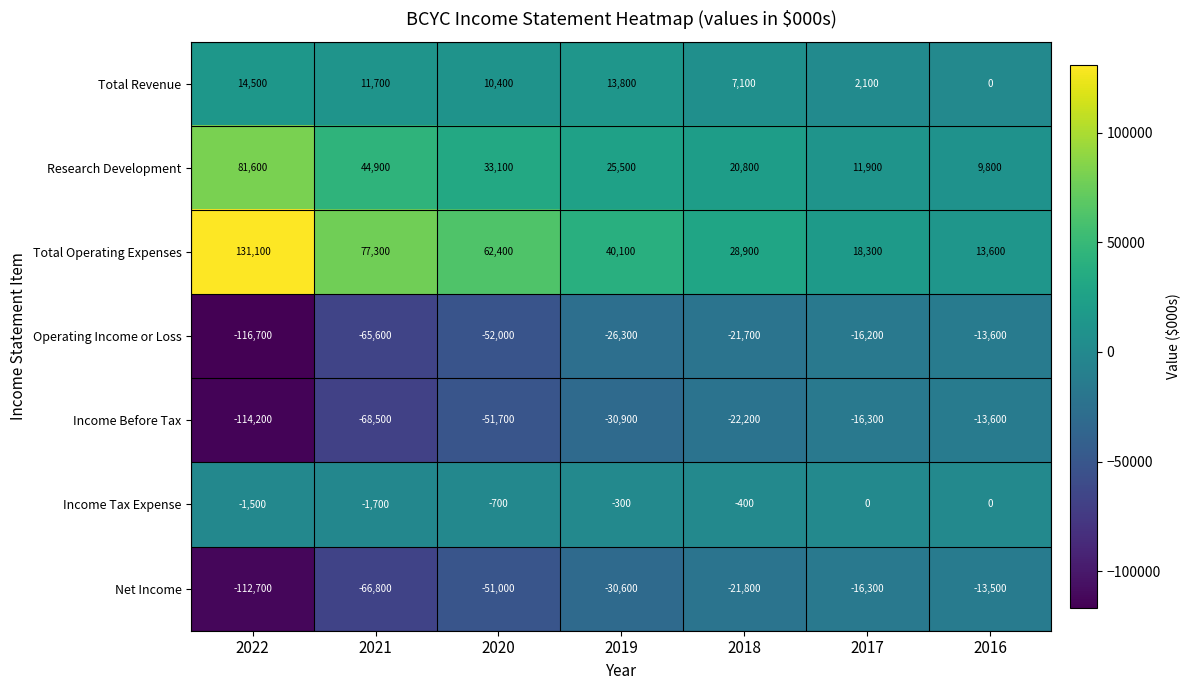

How many data points in Income Before Tax are less than -30900?

3